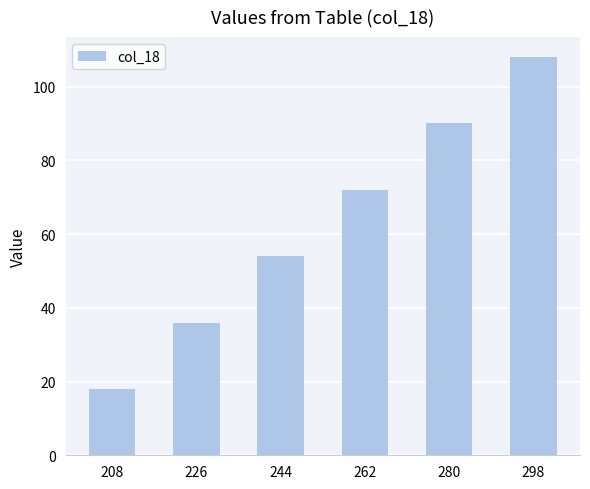

How many categories are shown in the chart?

6